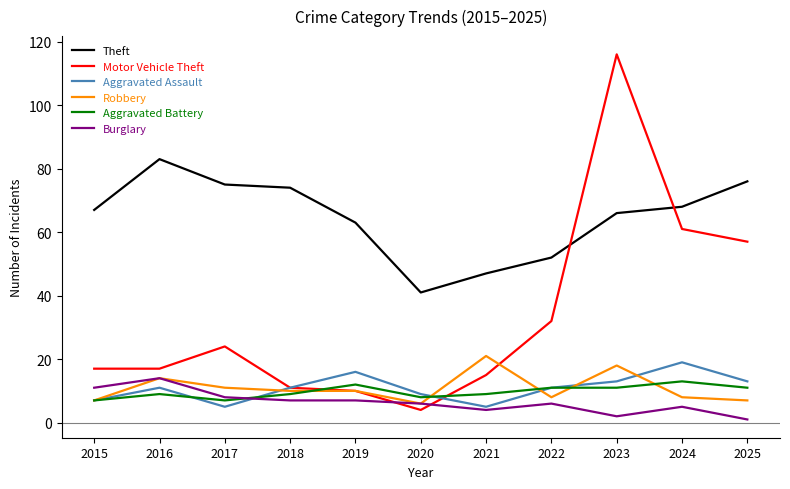

Which series has the widest spread of values?

Motor Vehicle Theft